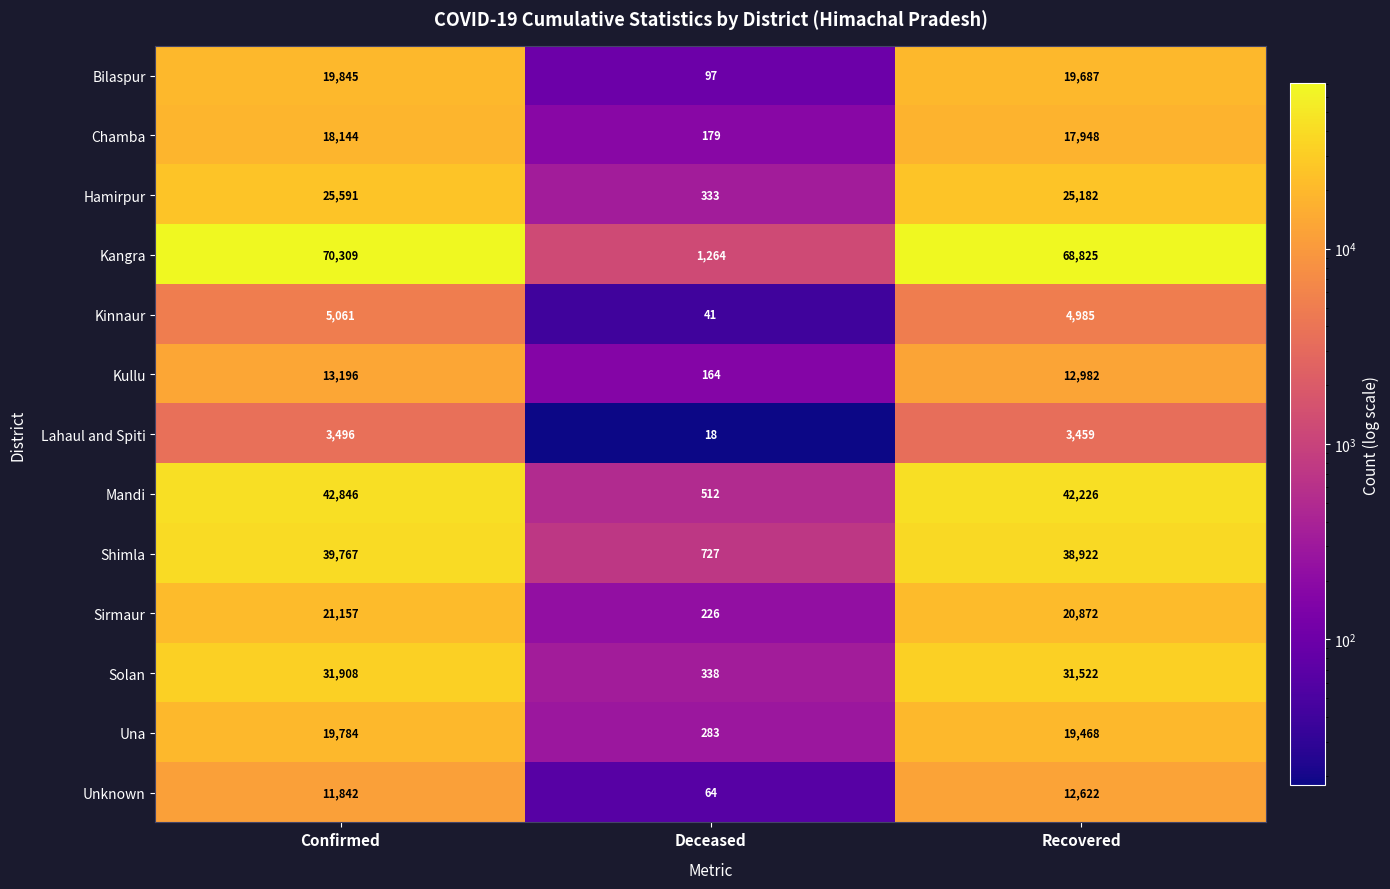

List the labels in order of Shimla value, largest first.

Confirmed, Recovered, Deceased